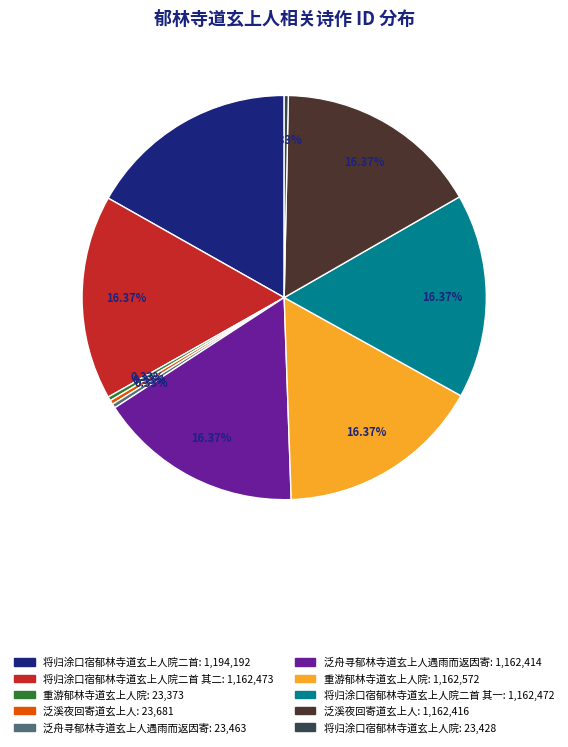

Does any single category account for the majority?

No